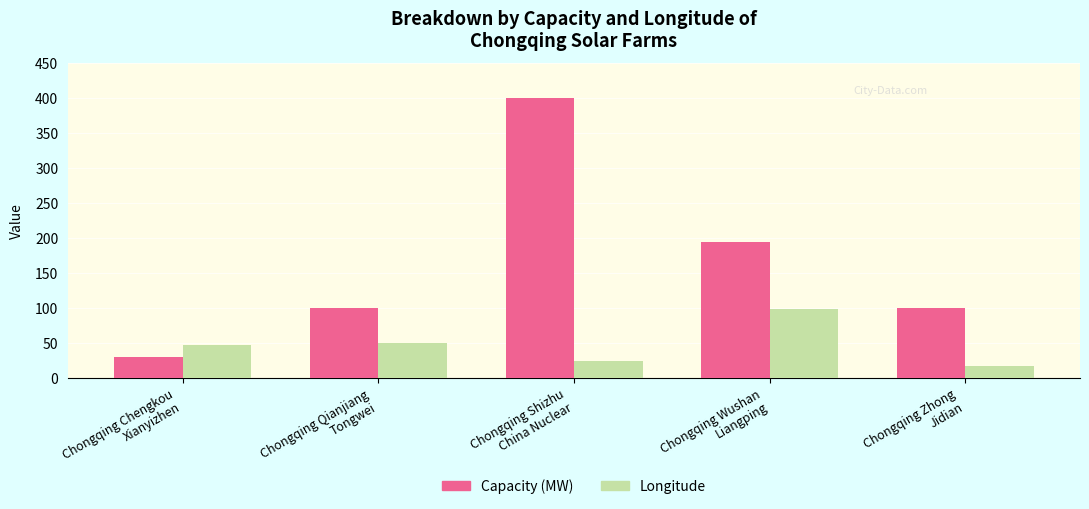

What position from the right is Chongqing Wushan
Liangping?

2